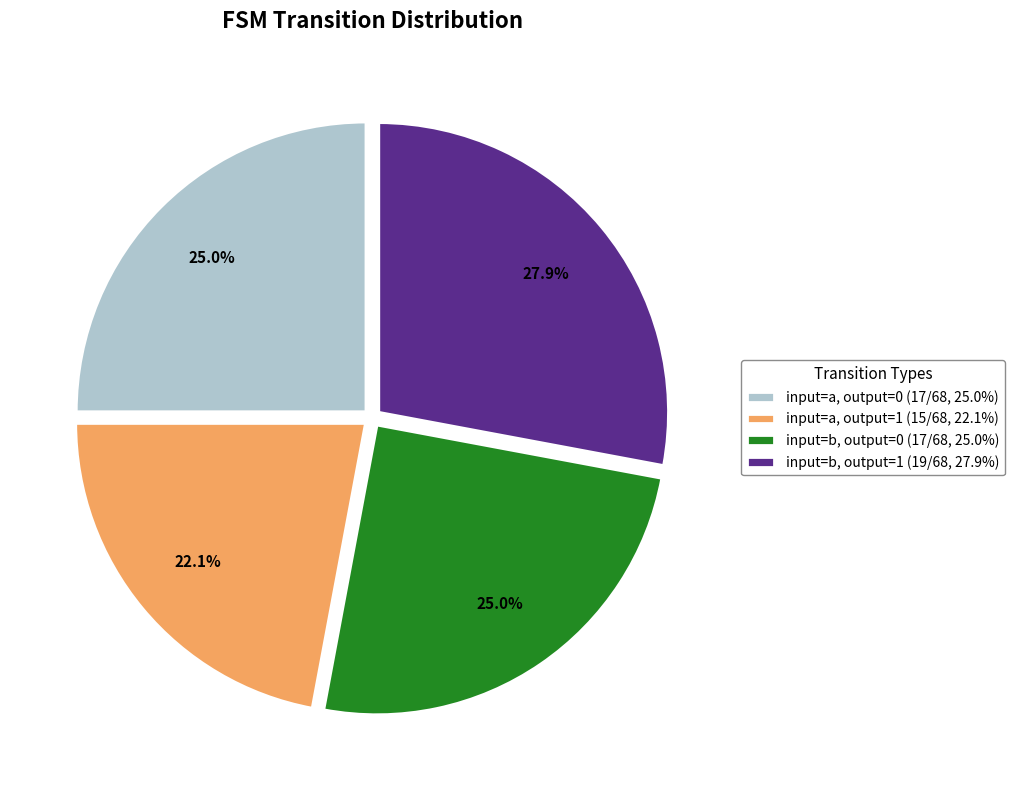

To the nearest percent, what portion does input=a, output=0 represent?

25%